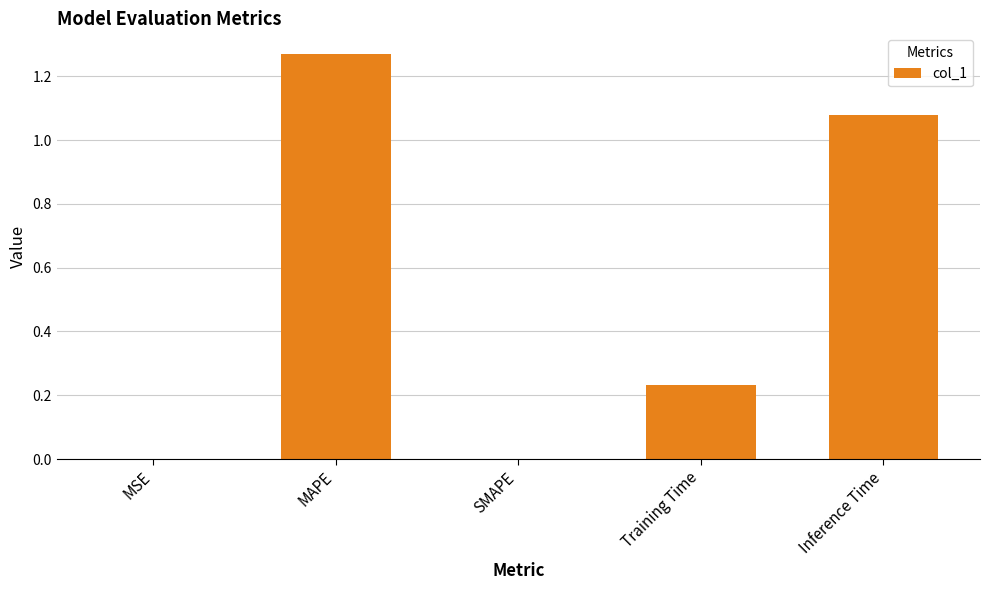

The chart shows a value of 0.0 at MSE. True or false?

True